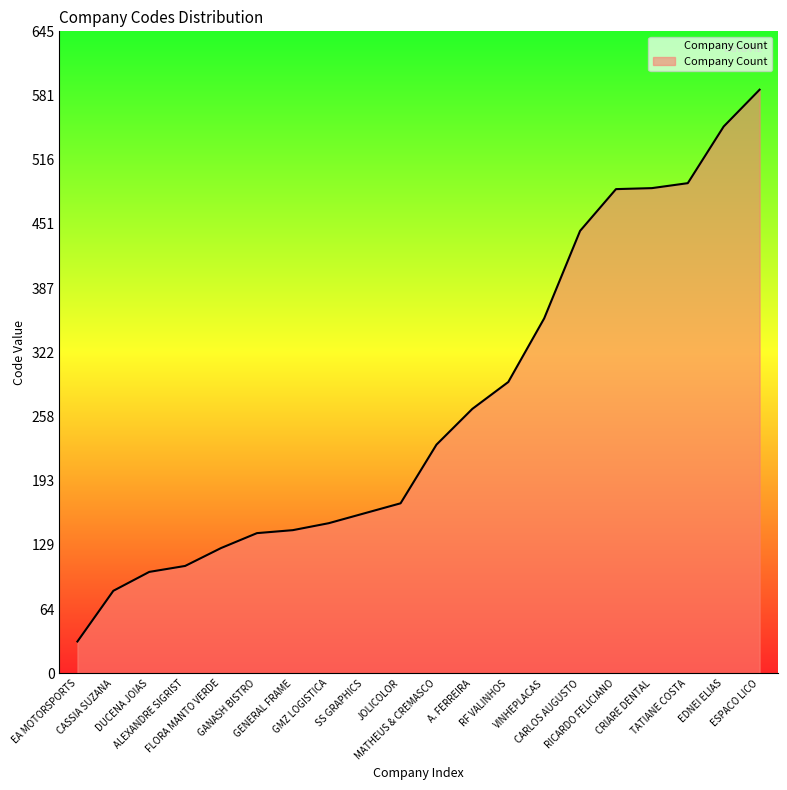

Does the chart display data point markers on the line(s)?

No